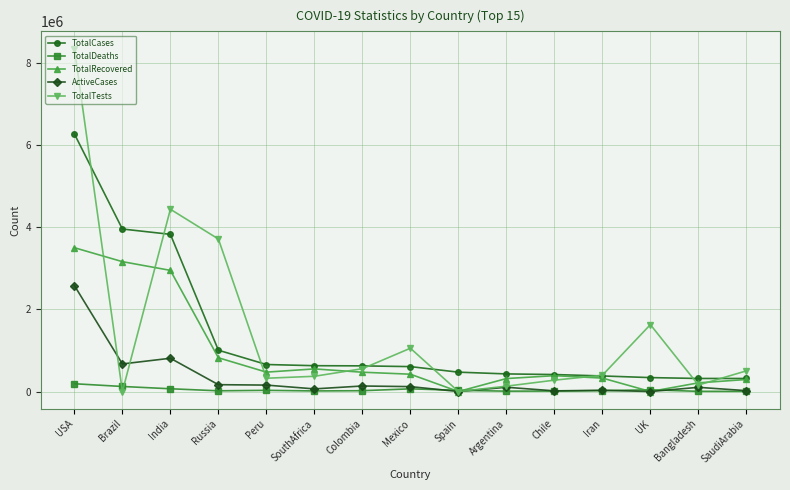

In ActiveCases, how many points are higher than both neighbors (excluding endpoints)?

5